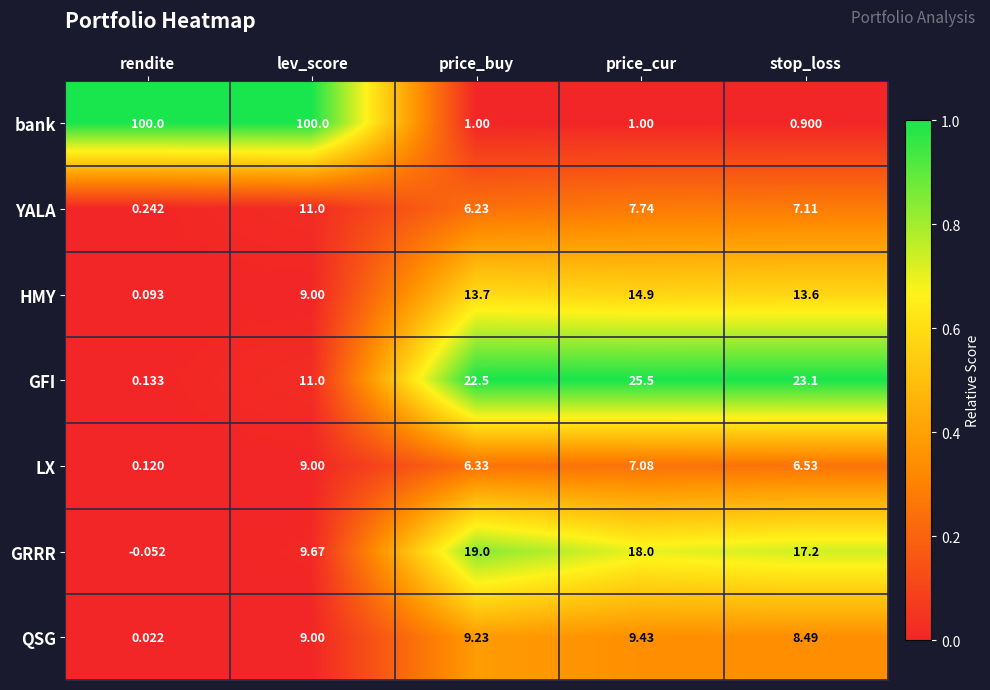

At price_buy, list the series in order from largest to smallest.

GFI, GRRR, HMY, QSG, LX, YALA, bank